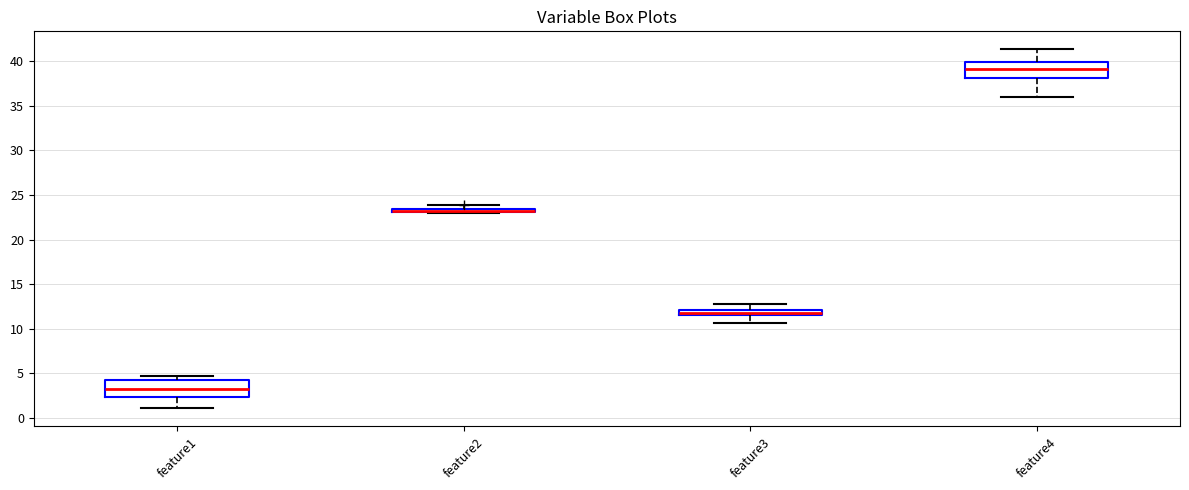

Where is the upper edge of the box for feature2 on the y-axis? The values are not printed on the chart, so give them approximately, as read against the axis.

23.5